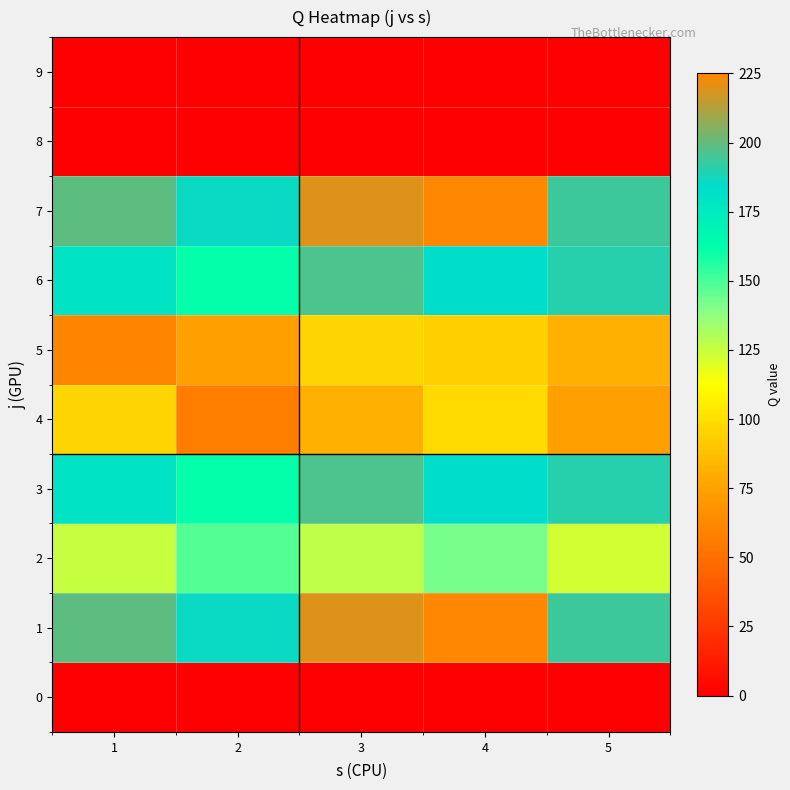

Which category has the highest value across all series?

4